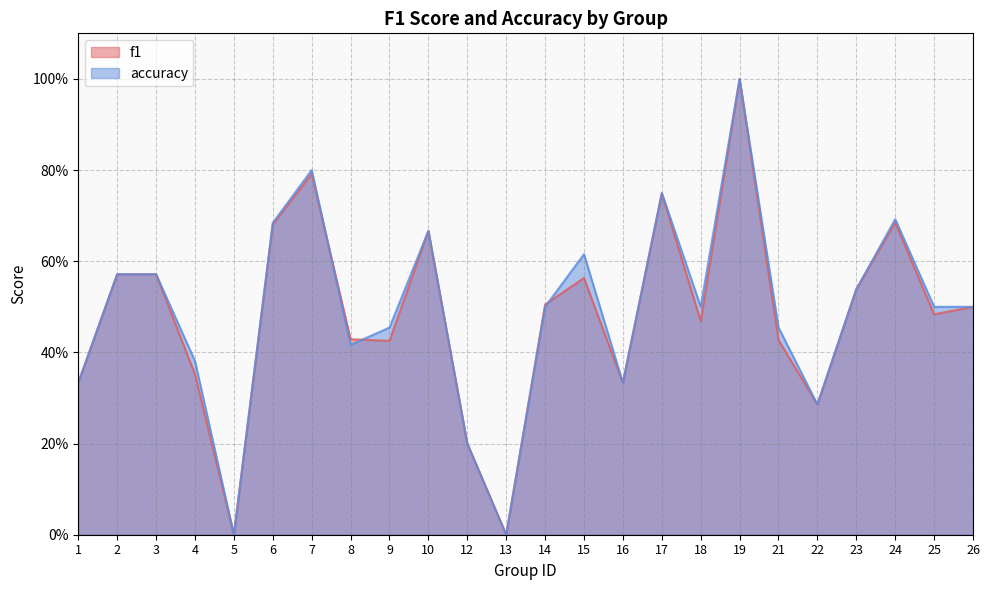

True or false: accuracy has more than 0 interior local peaks.

True